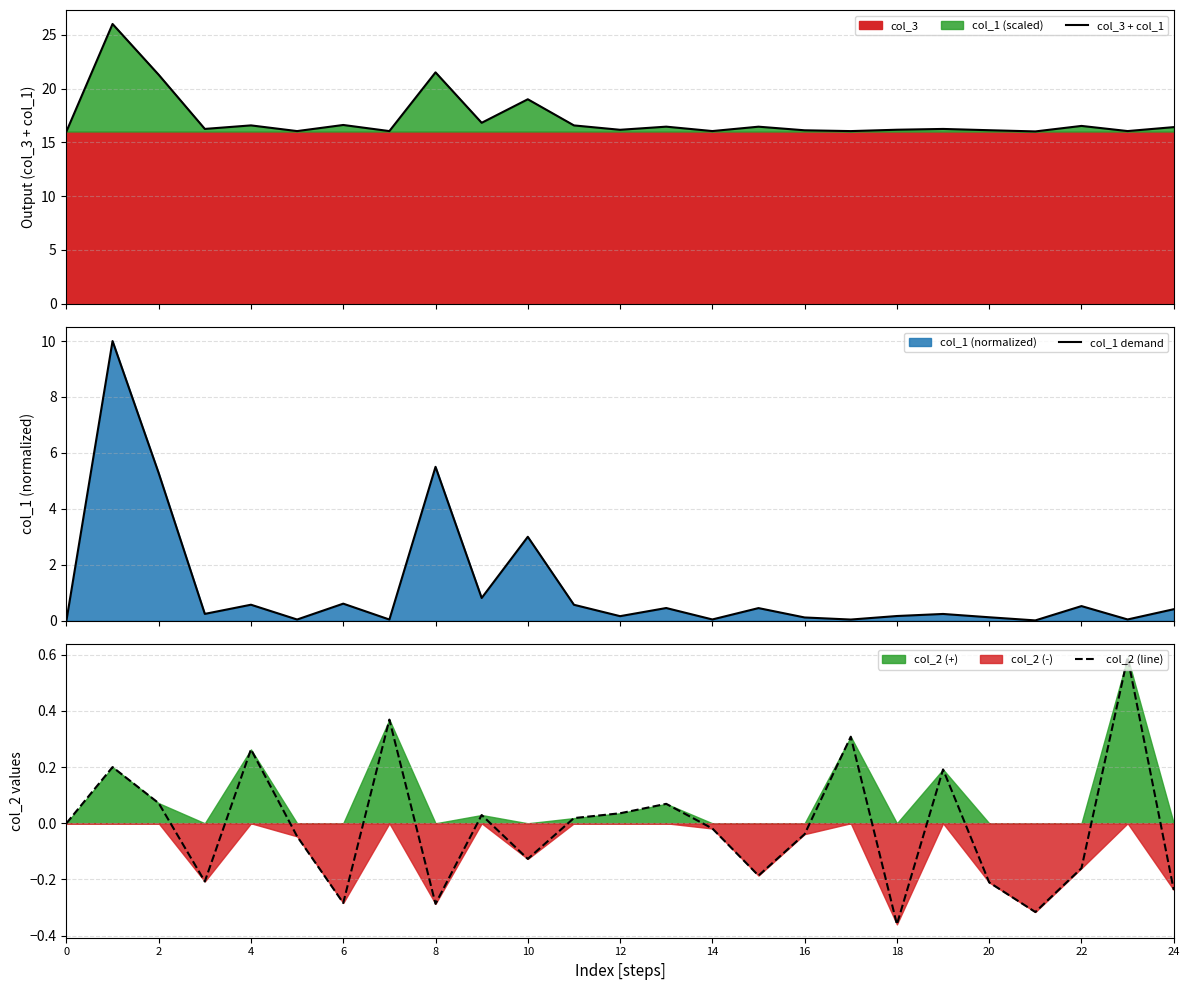

What is the minimum value shown in the chart?

-0.4